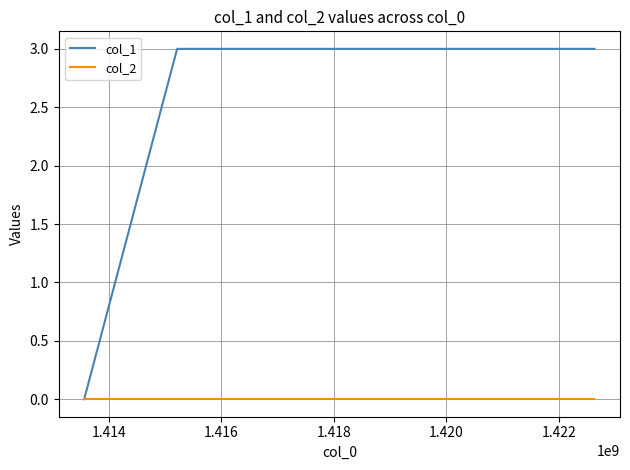

What is the maximum value shown in the chart?

3